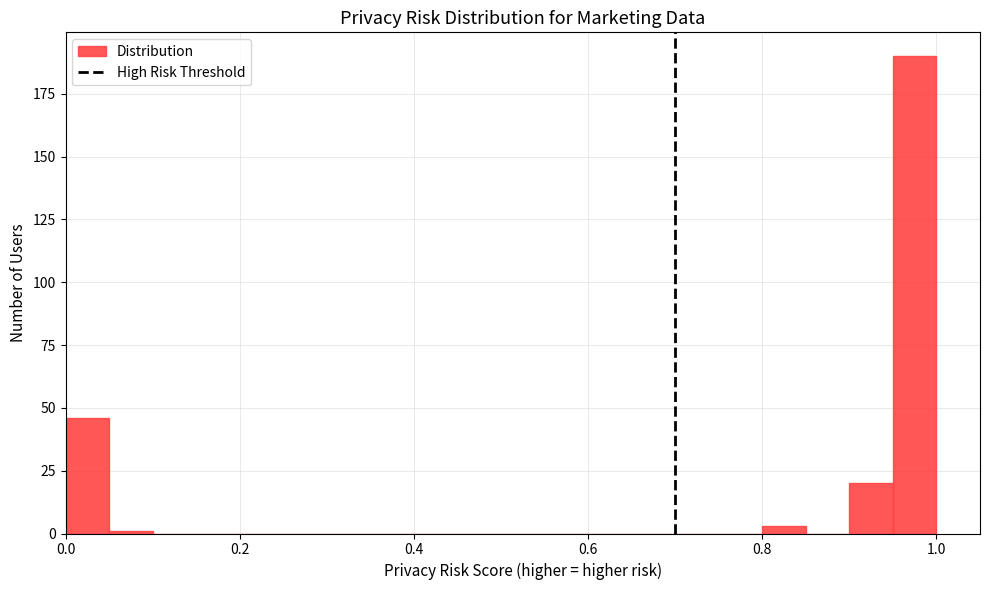

Read against the x-axis, roughly where is the centre of the tallest bar?

0.98